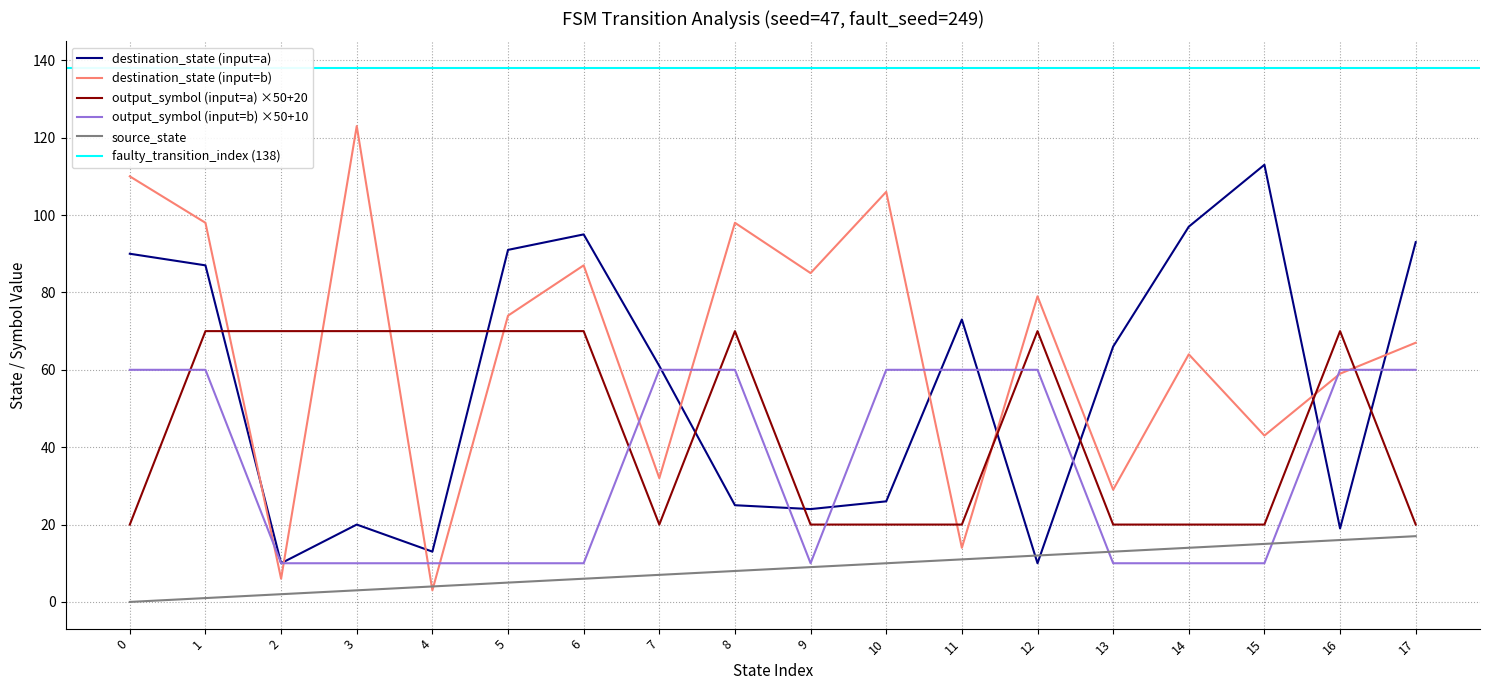

True or false: output_symbol (input=a) ×50+20 and output_symbol (input=b) ×50+10 cross at least once.

True